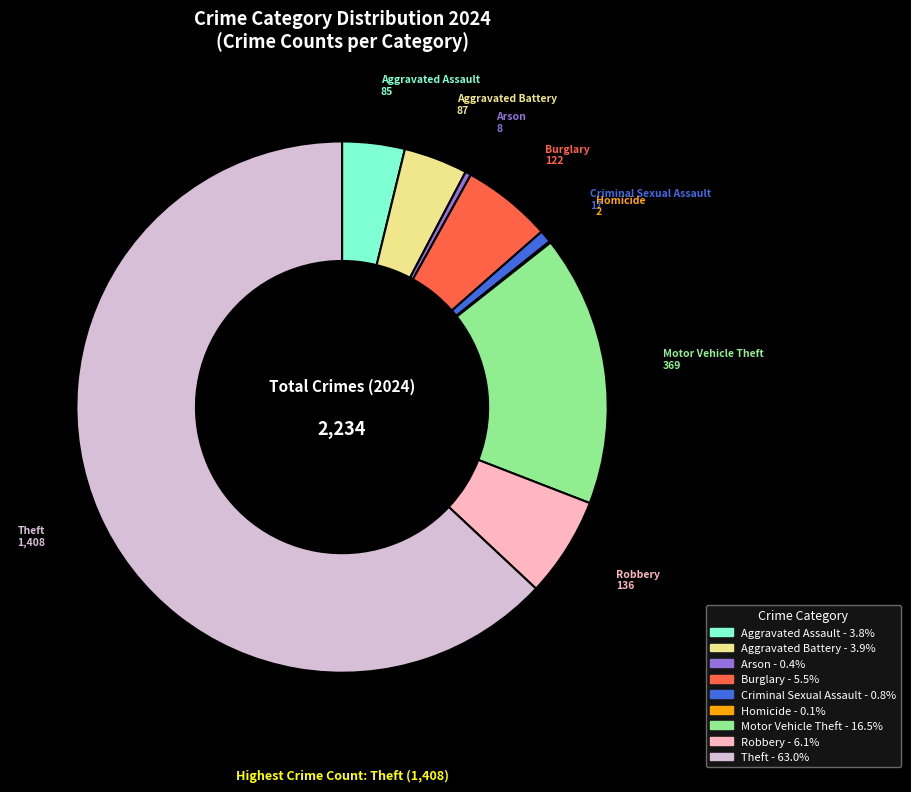

Is it true that Arson is 0% of the pie?

True